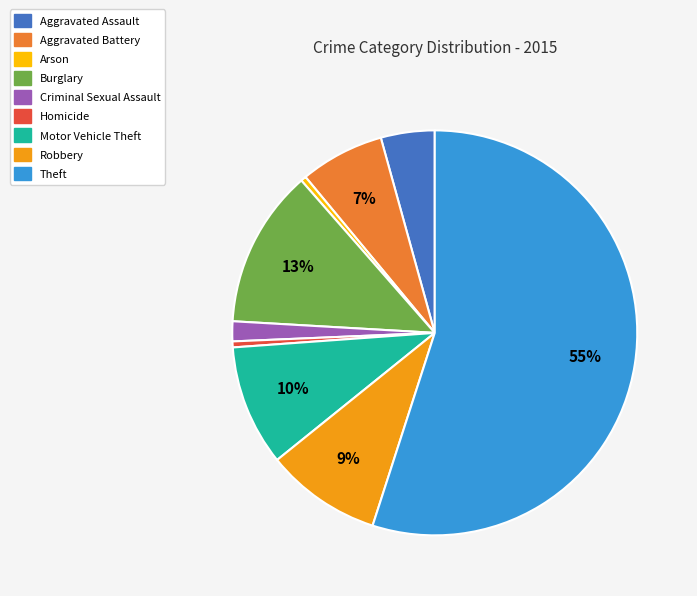

What is the largest slice in the pie chart?

Theft